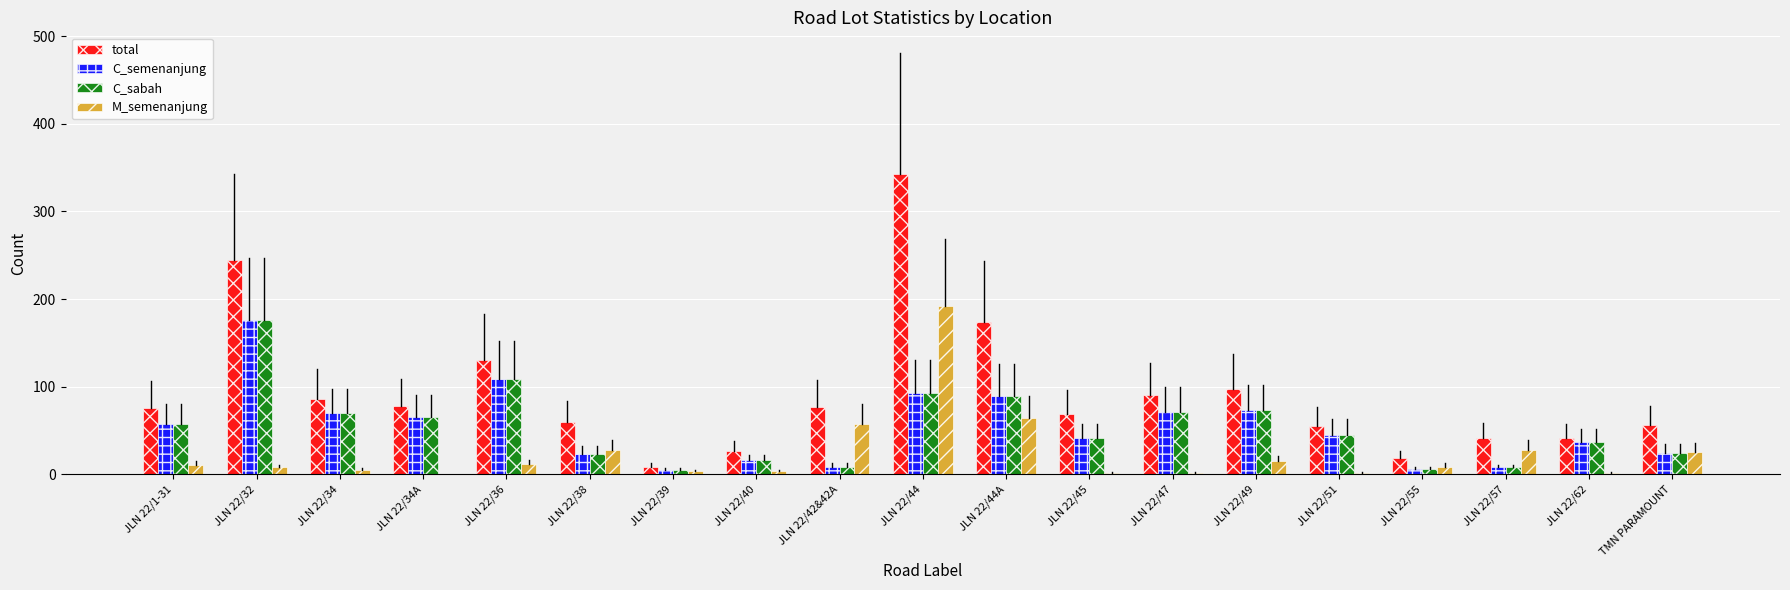

True or false: M_semenanjung has a value of 15 at JLN 22/49.

True